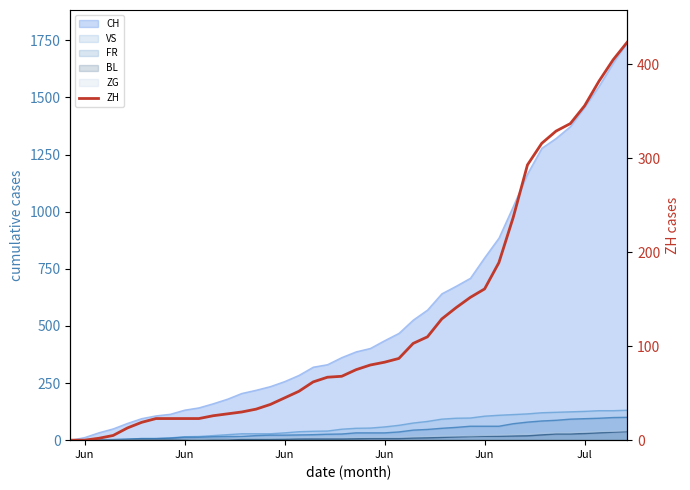

The chart shows a value of 130 at 20. True or false?

False